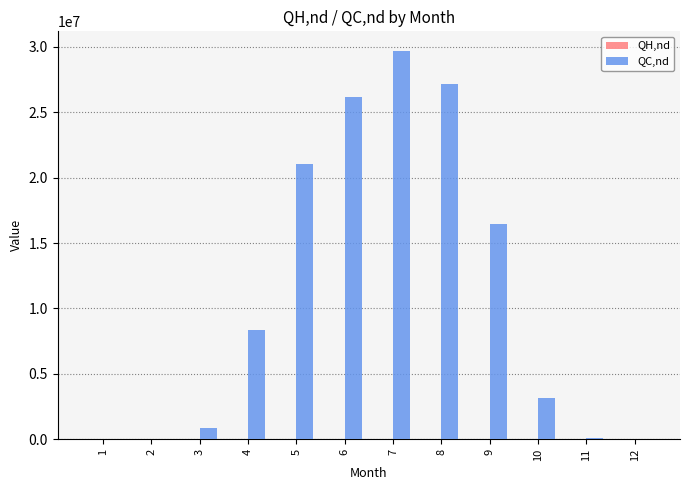

Between 6 and 9, which series saw the biggest shift?

QC,nd